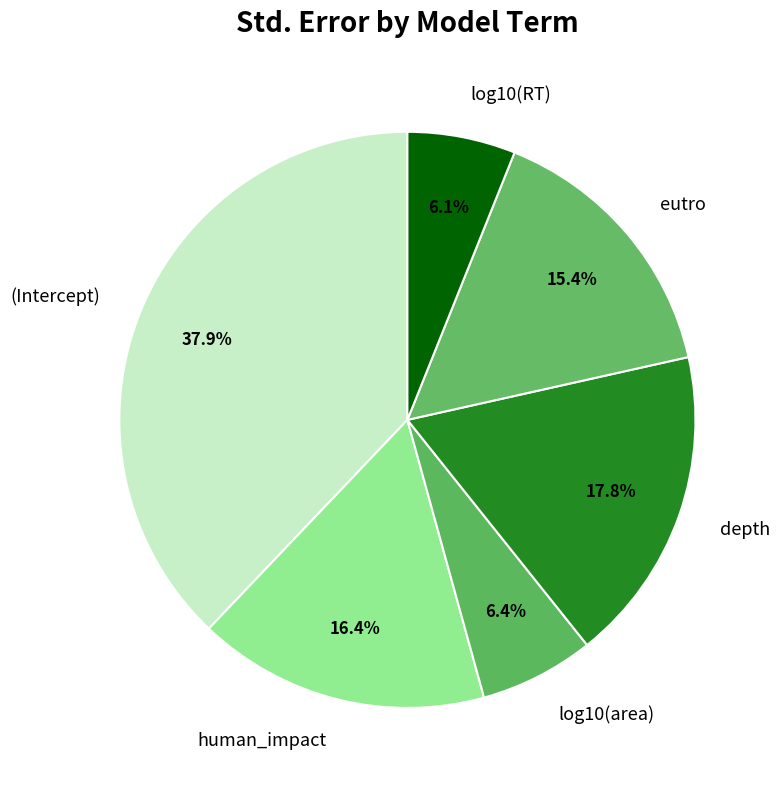

The human_impact slice represents 23% of the pie. True or false?

False